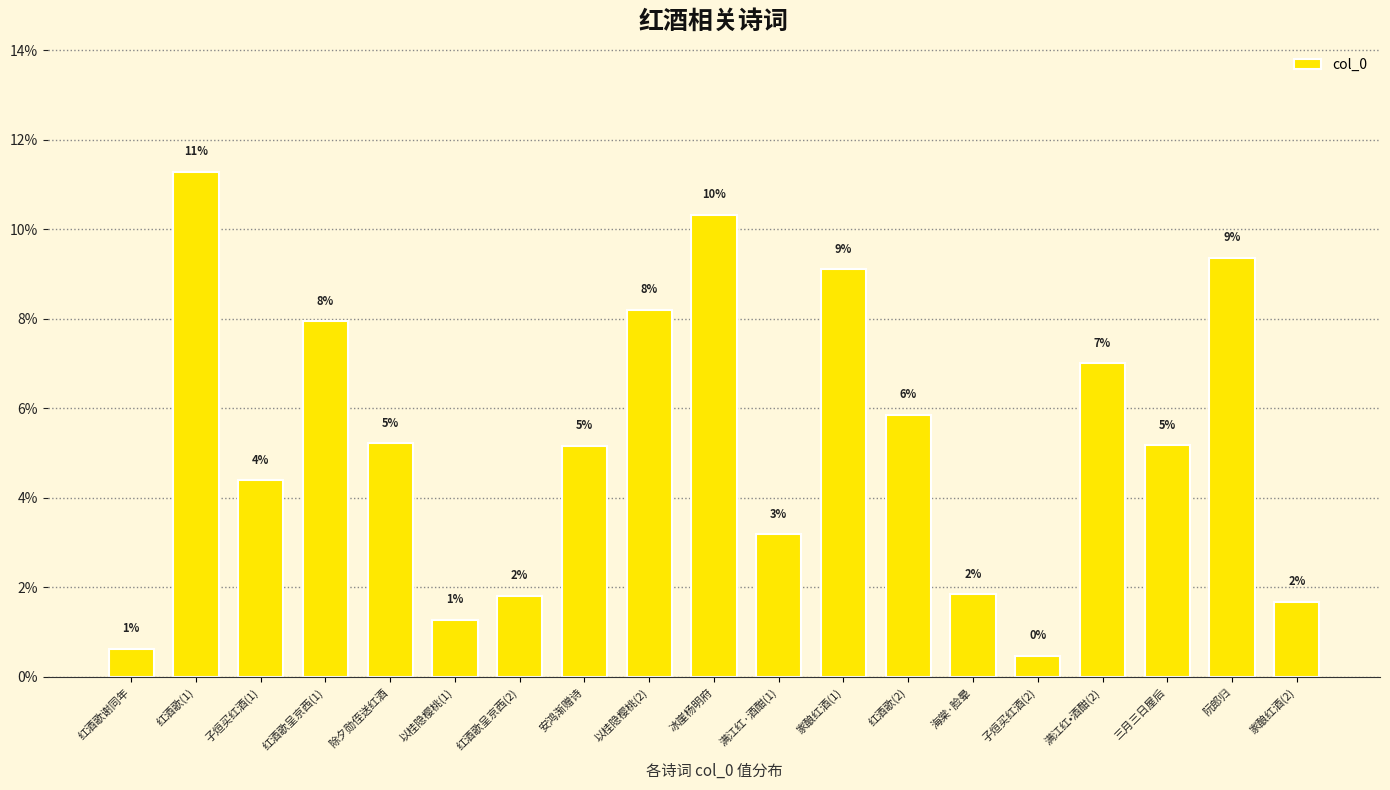

At which category does the chart reach its minimum across all series?

子烜买红酒(2)